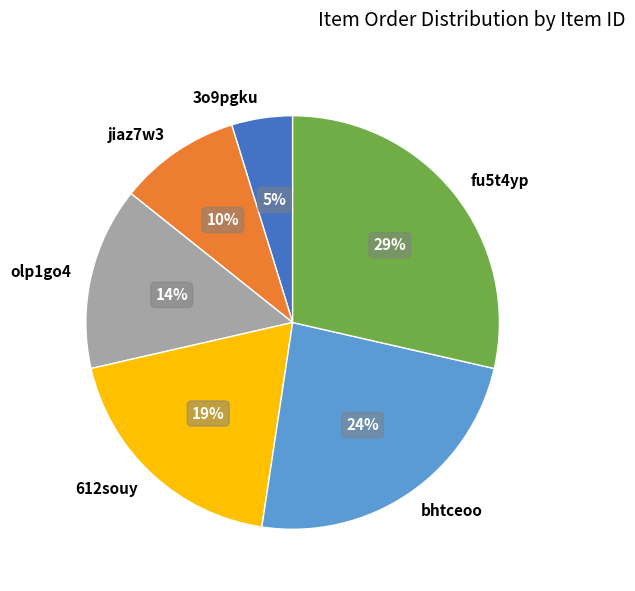

Which category has the biggest portion of the pie?

fu5t4yp